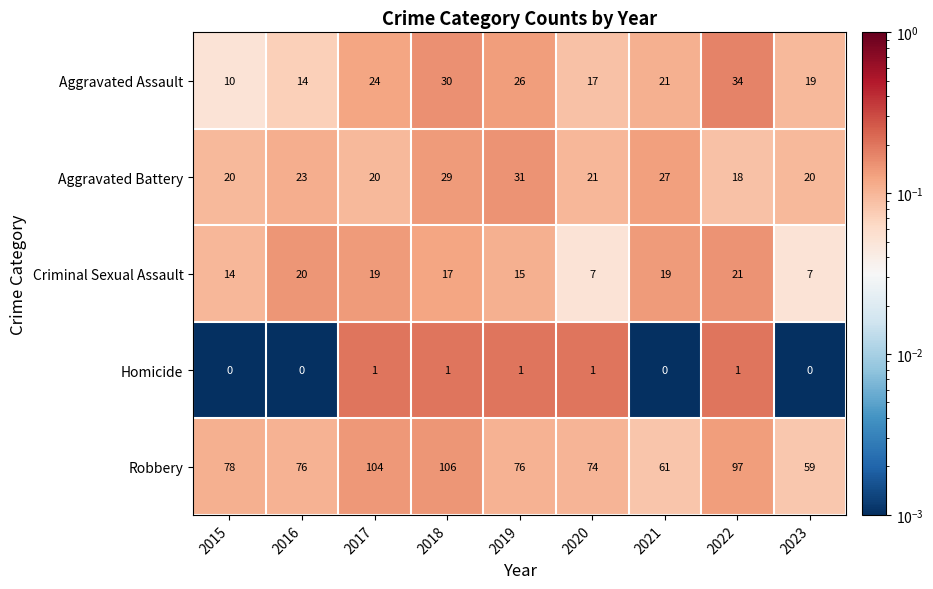

At which category is the sum across all series the highest?

2018